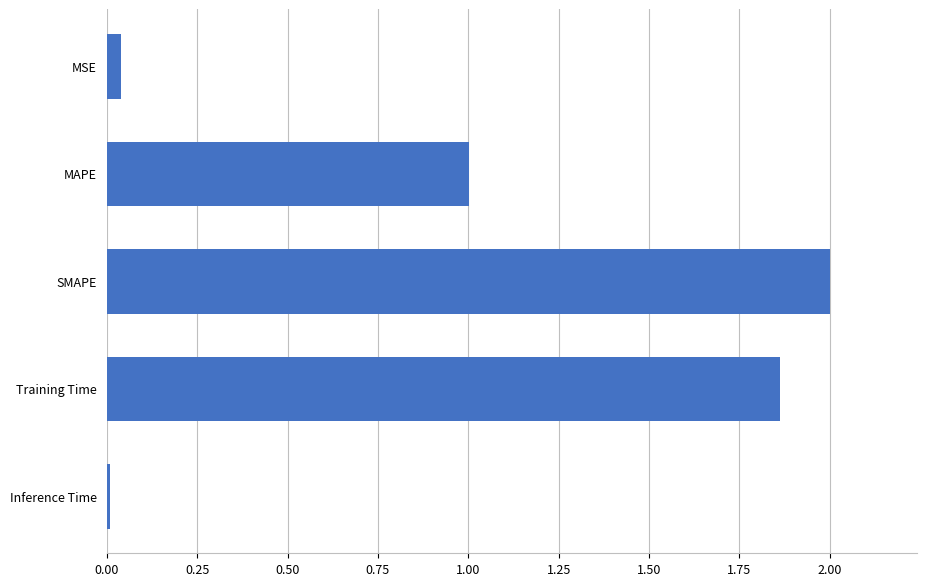

What is the label of the 1st bar from the bottom?

Inference Time